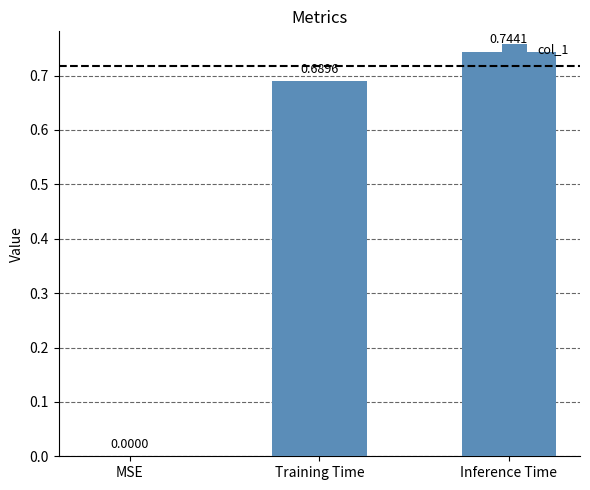

Count the values in the range 0 to 1.

3